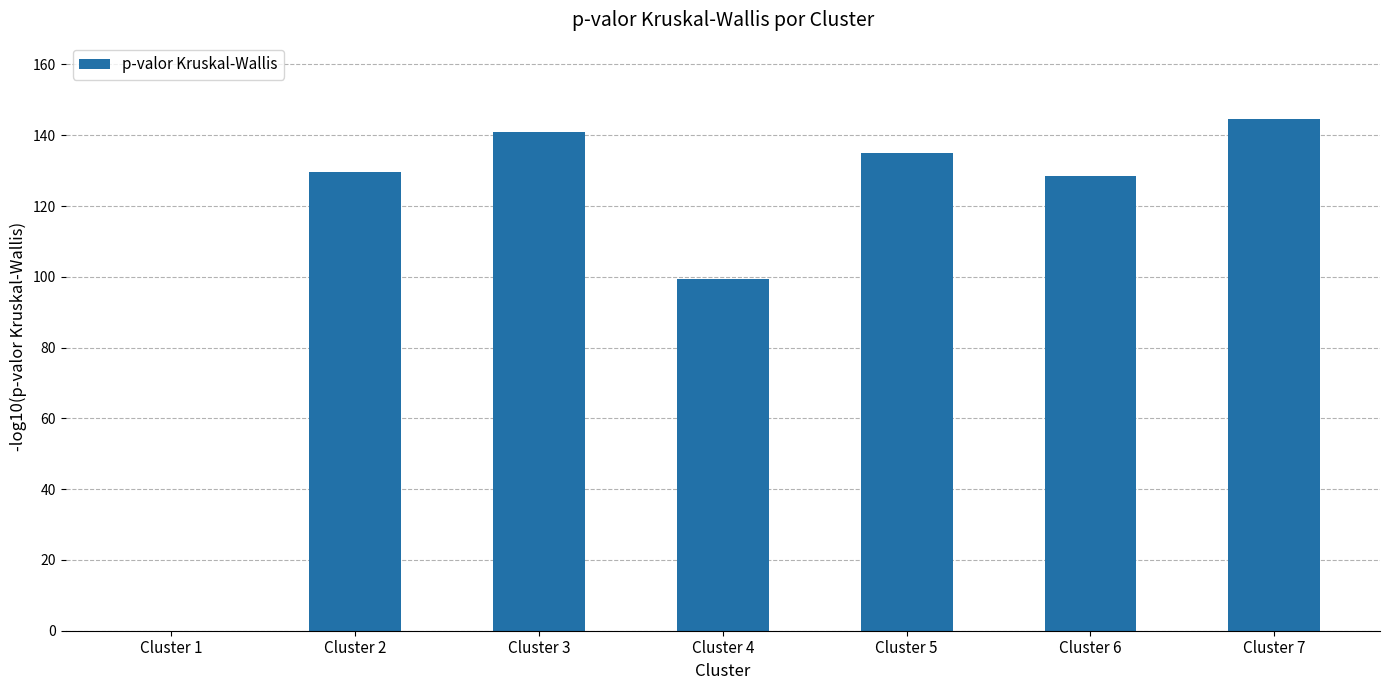

Reading left to right, what are all the values shown in this chart?

0.0	129.6	140.8	99.4	134.9	128.4	144.5